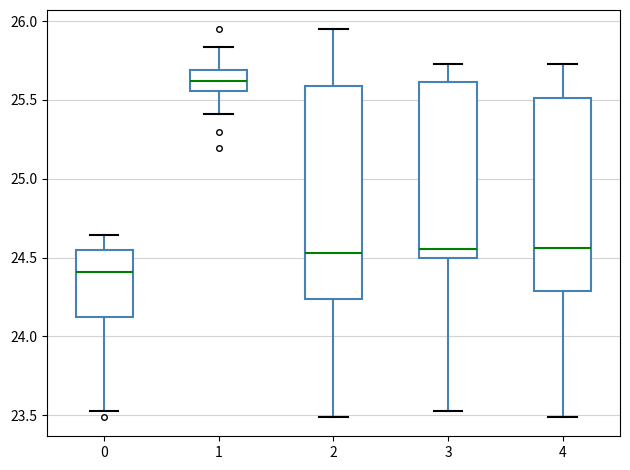

Reading left to right, read every box against the y-axis: the position of its median line, the range the box covers, and the ends of its whiskers. The values are not printed on the chart, so give them approximately, as read against the axis.

0: median 24.40, box 24.10 to 24.55, whiskers 23.55 to 24.65
1: median 25.60, box 25.55 to 25.70, whiskers 25.40 to 25.85
2: median 24.55, box 24.25 to 25.60, whiskers 23.50 to 25.95
3: median 24.55, box 24.50 to 25.60, whiskers 23.55 to 25.75
4: median 24.55, box 24.30 to 25.50, whiskers 23.50 to 25.75